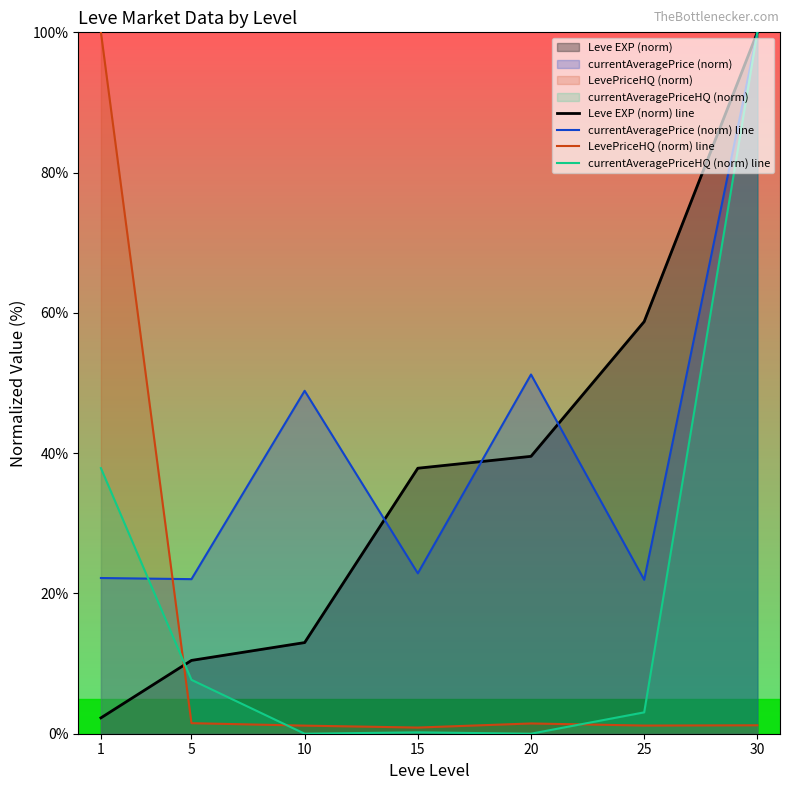

At which category is the sum across all series the highest?

30